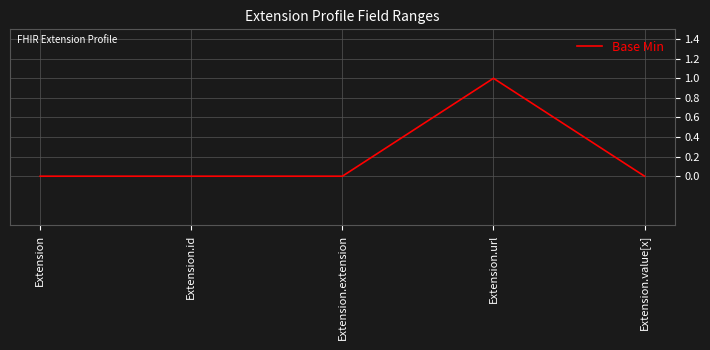

Is it true that the value at Extension.extension is 0?

True